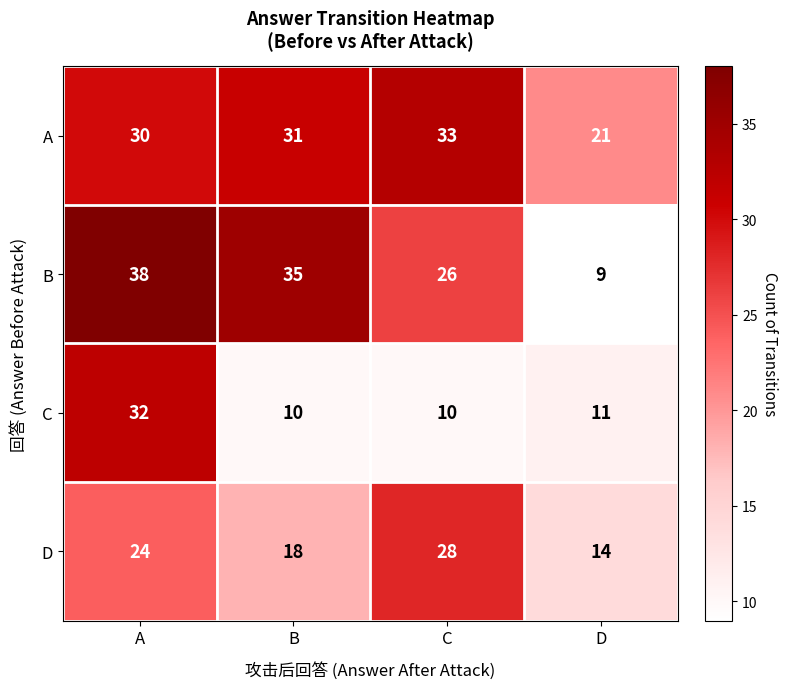

At C, list the series in order from largest to smallest.

A, D, B, C